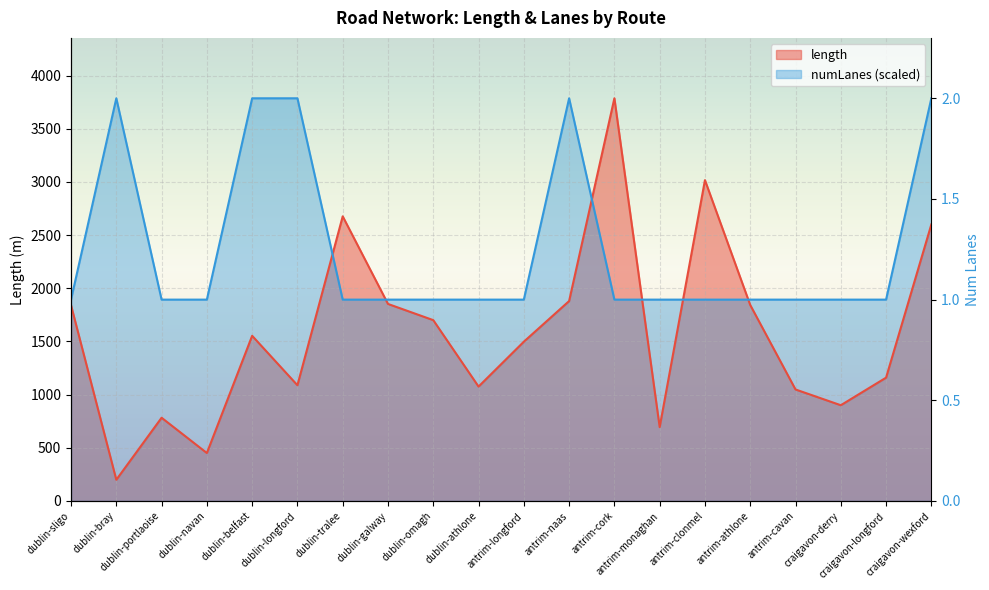

What is the approximate value of numLanes at antrim-clonmel?

1893.2